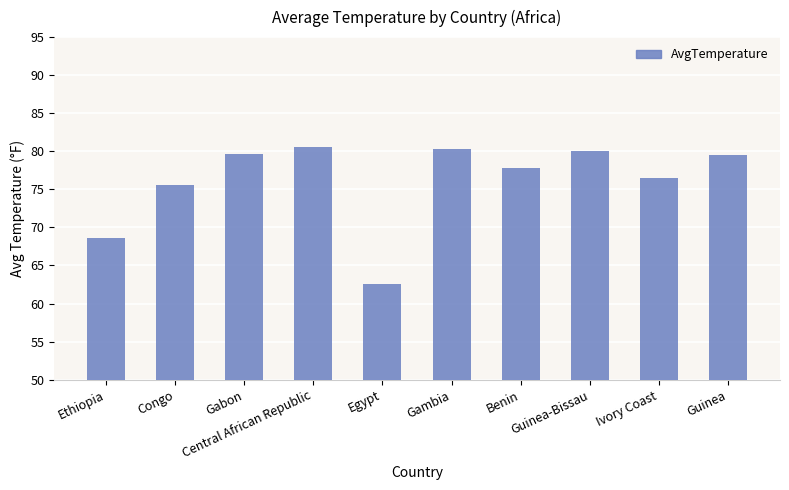

What position from the right is Gambia?

5